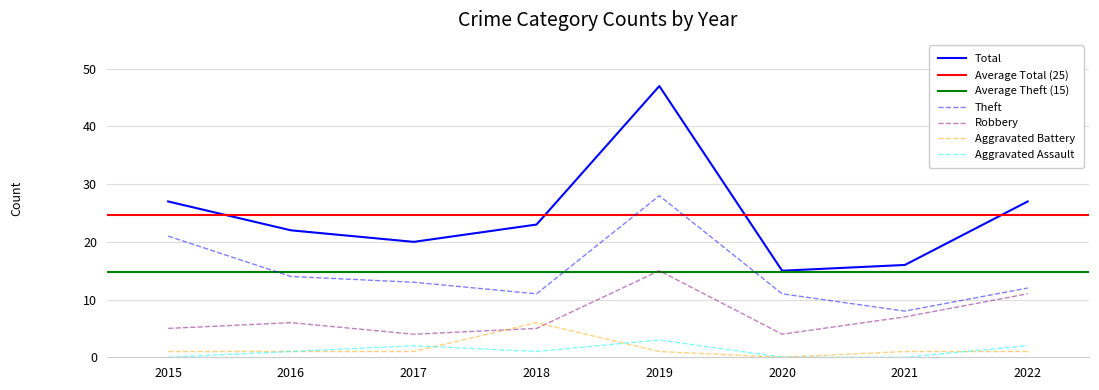

The value of Total at 2021 is 26. True or false?

False